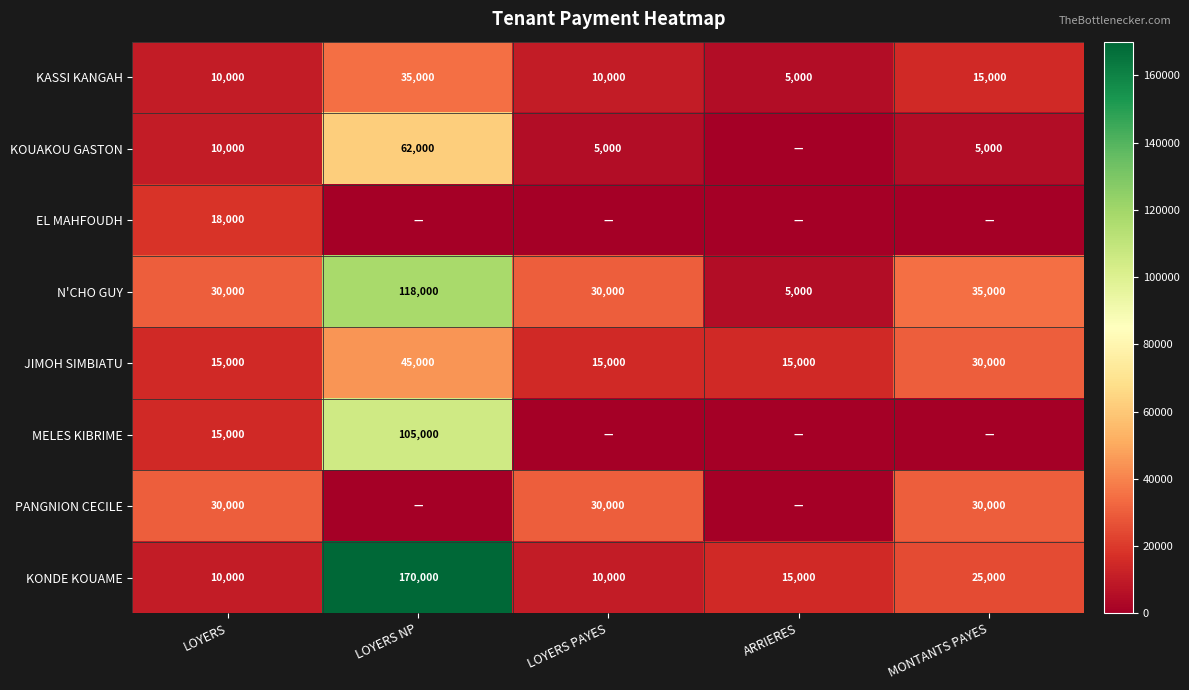

How many KASSI KANGAH values are between 10000 and 15000?

3